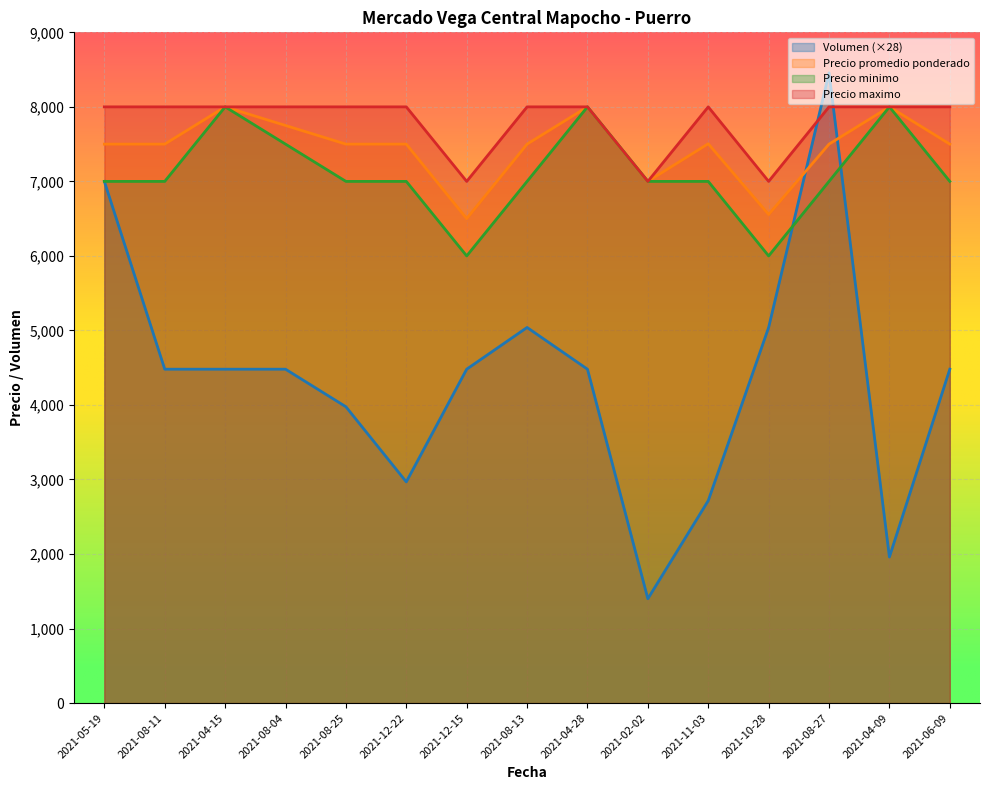

What are all the series names shown in the legend?

Volumen (×28), Precio promedio ponderado, Precio minimo, Precio maximo